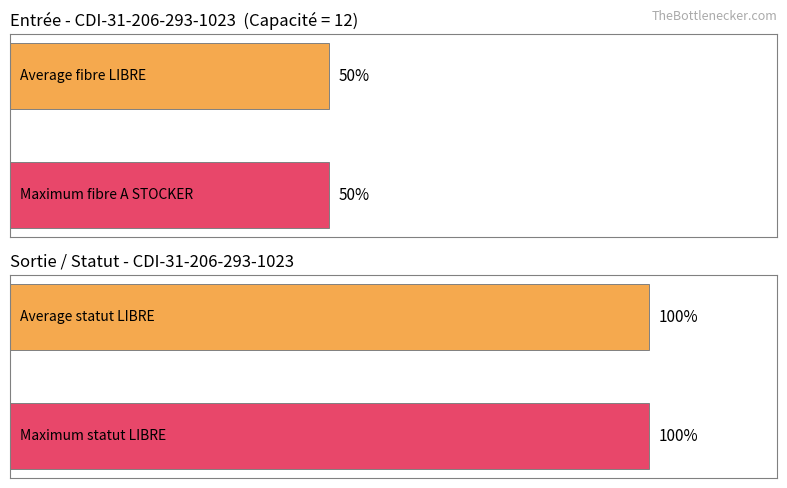

How many data points in A STOCKER are less than 1?

6